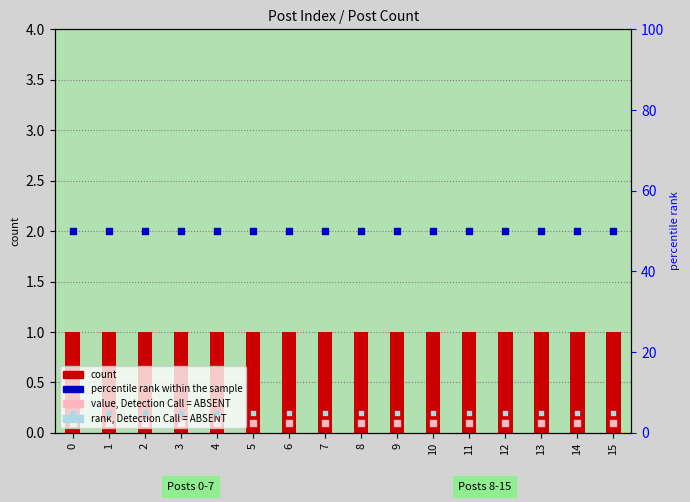

What are all the series names shown in the legend?

count, value, Detection Call = ABSENT, percentile rank within the sample, rank, Detection Call = ABSENT